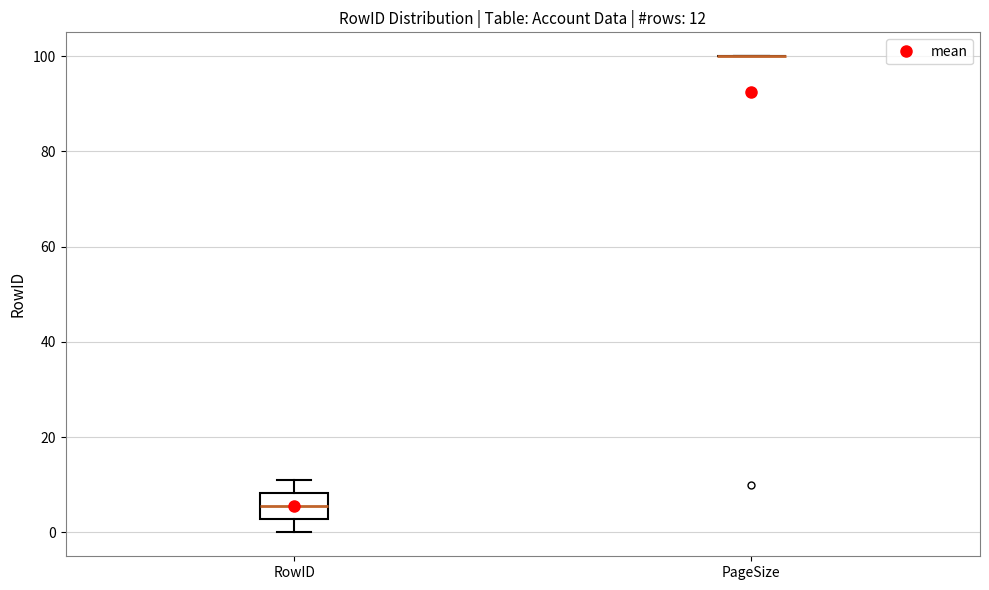

Which box is the tallest, from its lower edge to its upper edge?

RowID